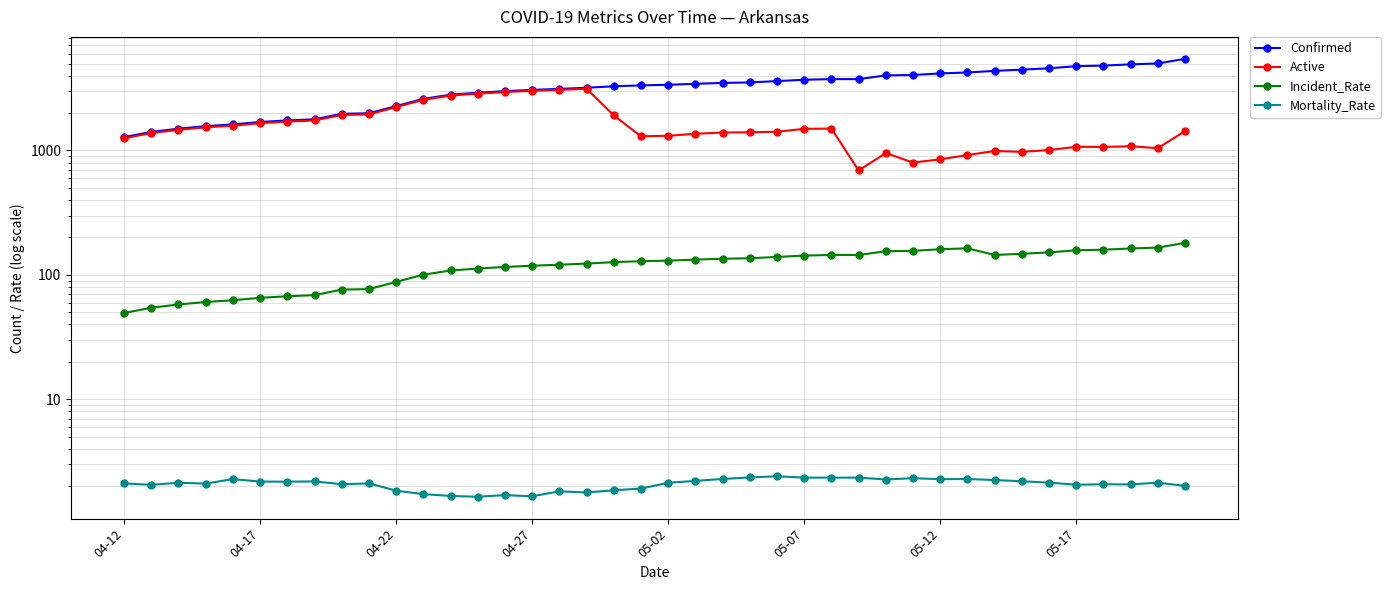

What is the highest value of the Confirmed series?

5458.0